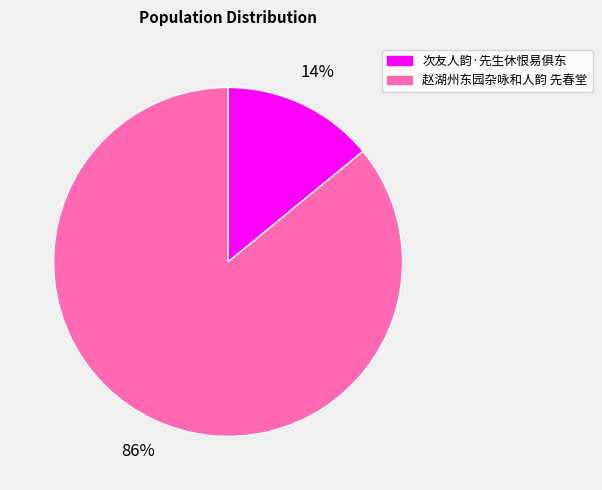

True or false: 次友人韵·先生休恨易俱东 accounts for 2% of the total.

False